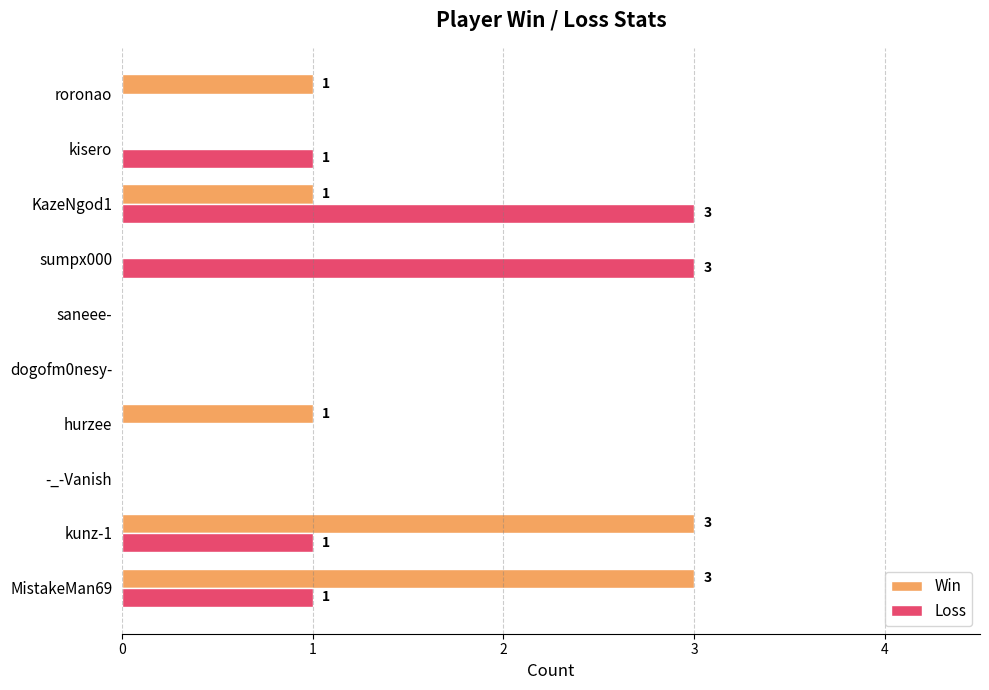

Between saneee- and KazeNgod1, which series saw the biggest shift?

Loss